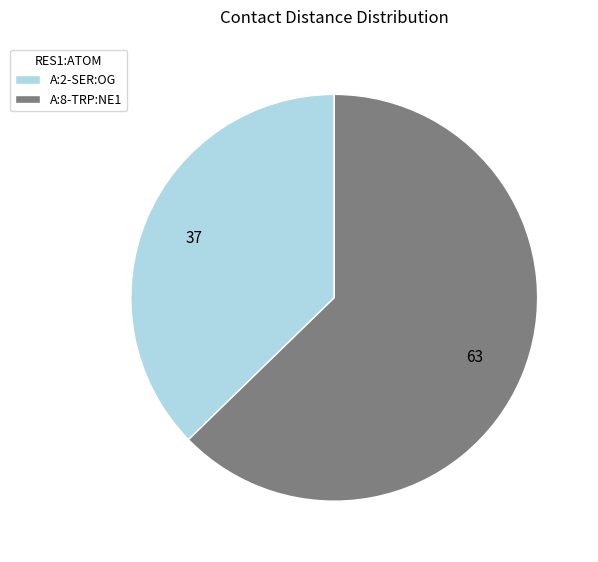

How many segments does this pie chart have?

2